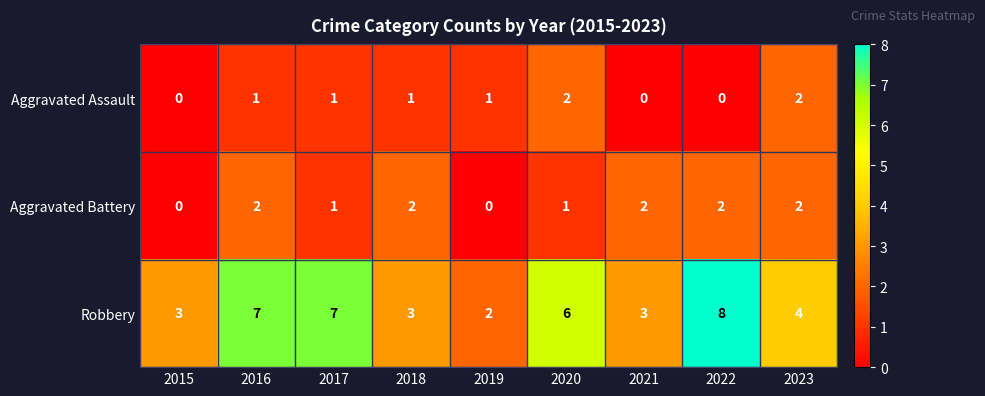

Which series changed the most between 2016 and 2023?

Robbery